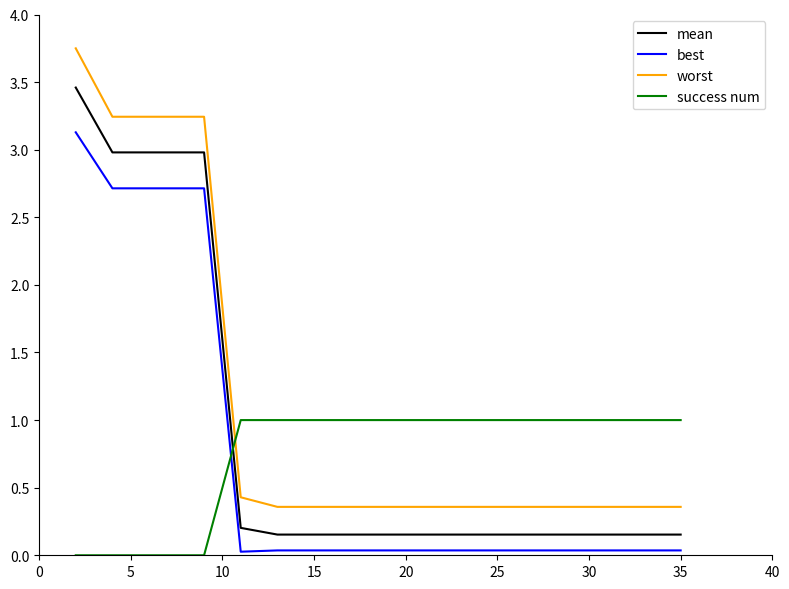

True or false: best and worst cross at least once.

False